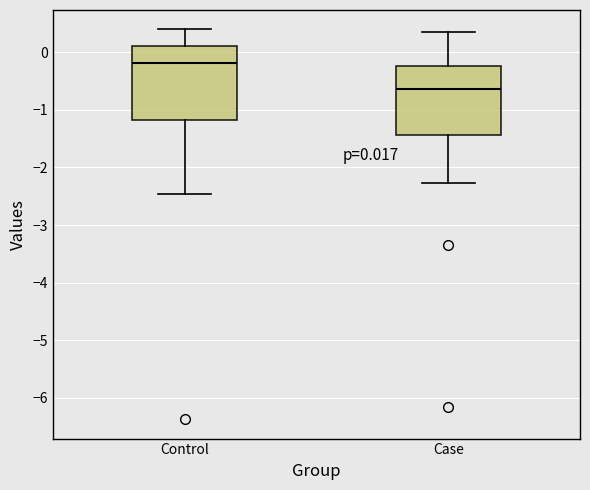

Which box's median line is the highest?

Control